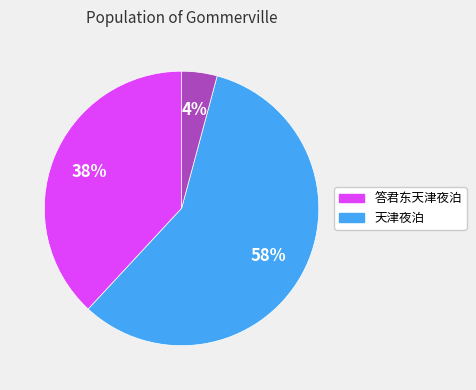

To the nearest percent, what is the average slice percentage?

33%